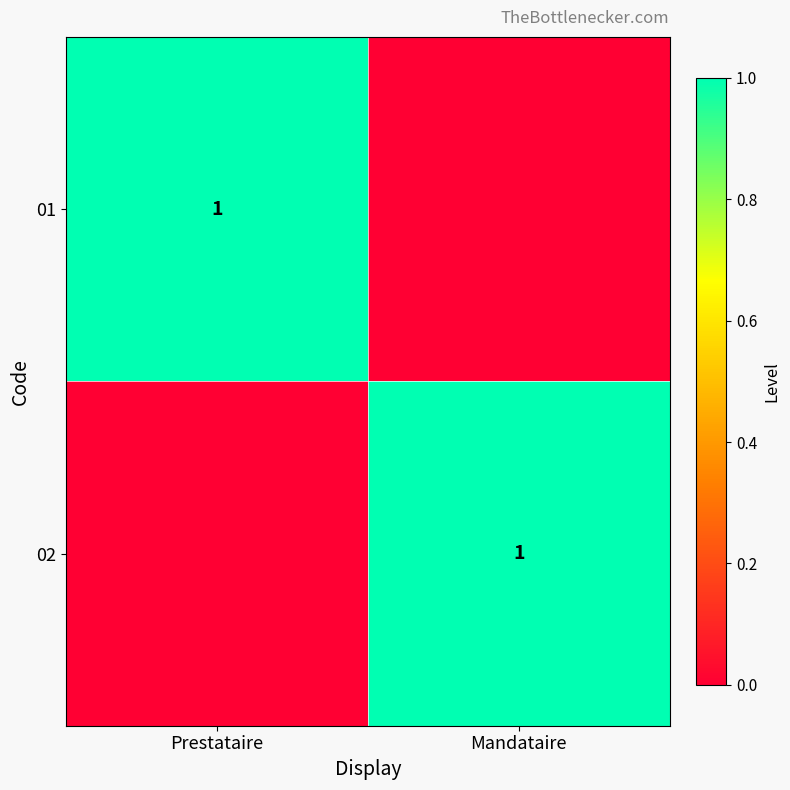

How many distinct data groups are displayed?

2